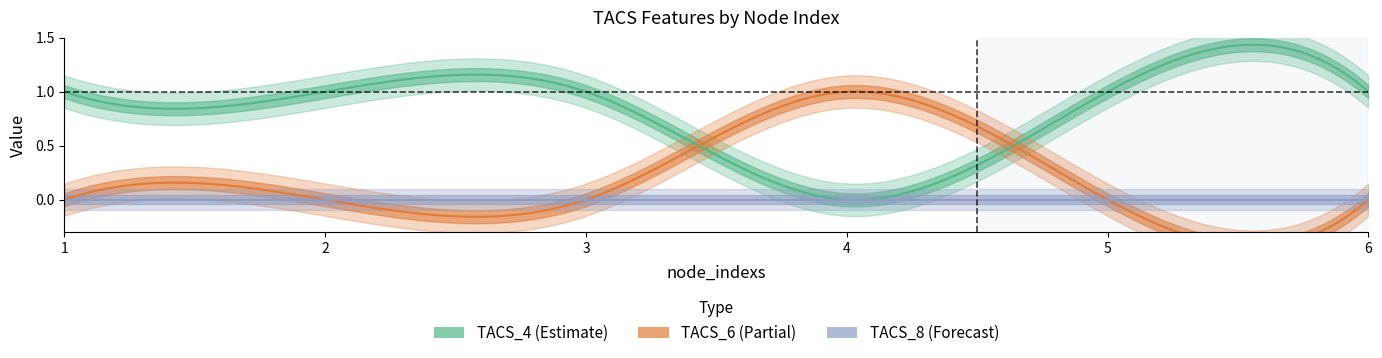

The TACS_6 series shows 1 at 5. True or false?

False